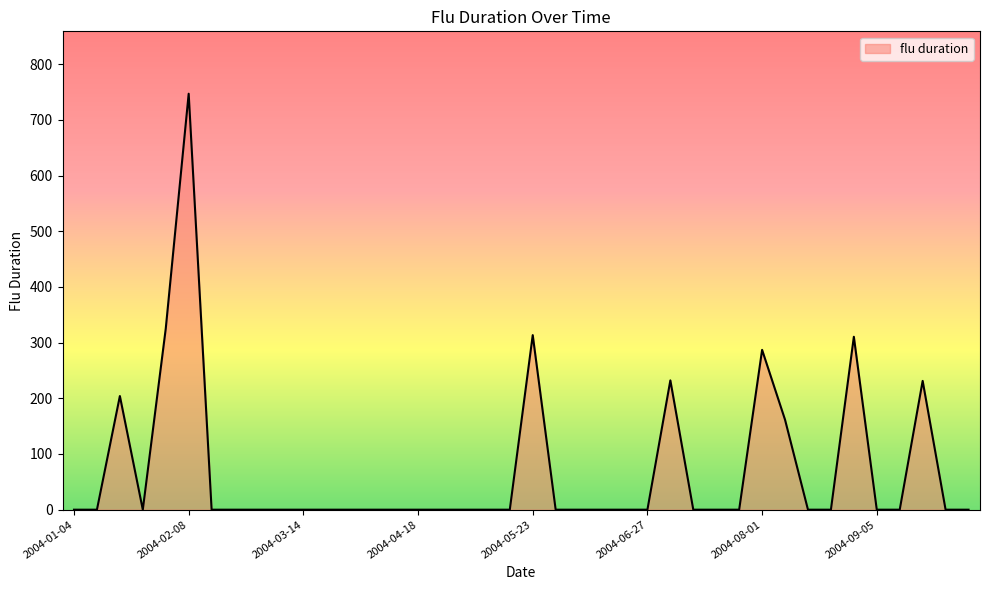

What is the difference between the maximum and minimum values?

746.9